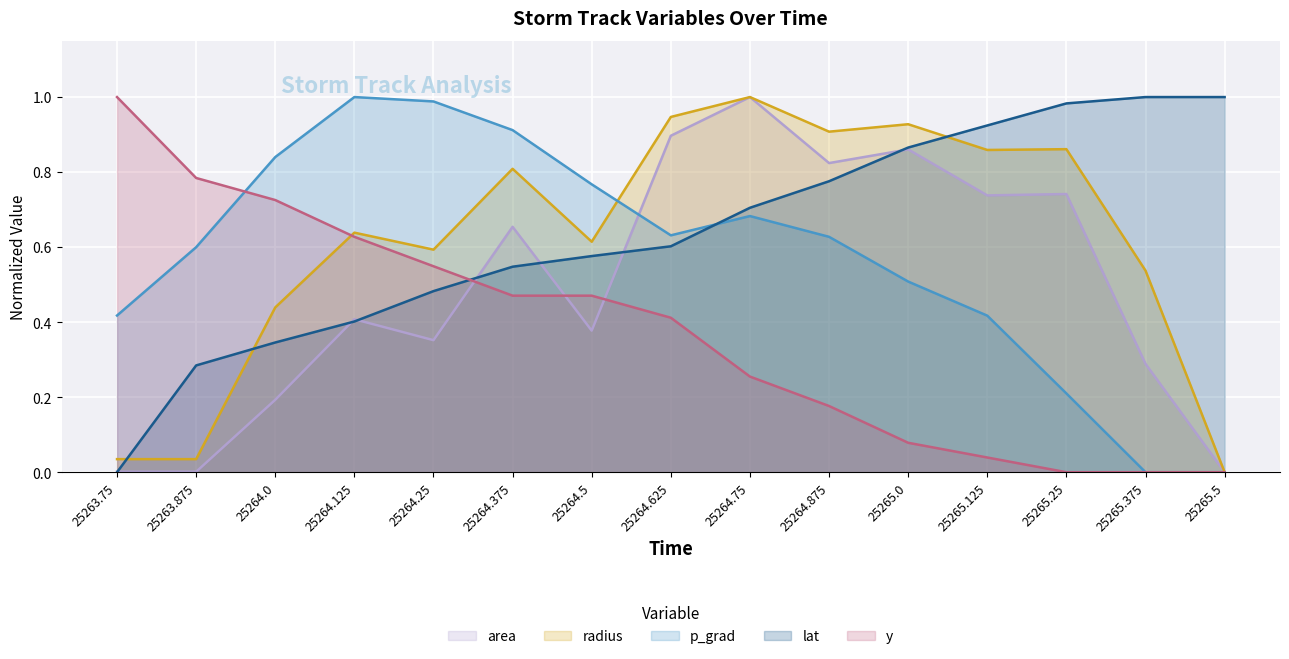

What is the maximum value for p_grad?

1.0